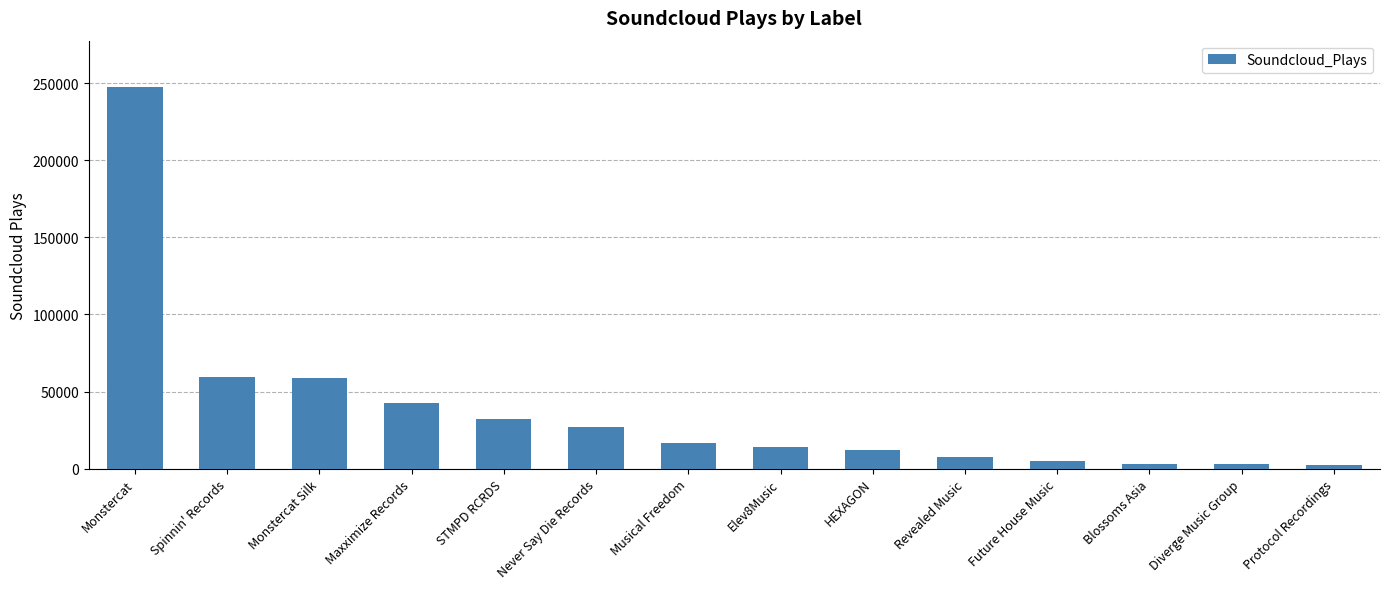

What is the change in value from Revealed Music to Diverge Music Group?

-4145